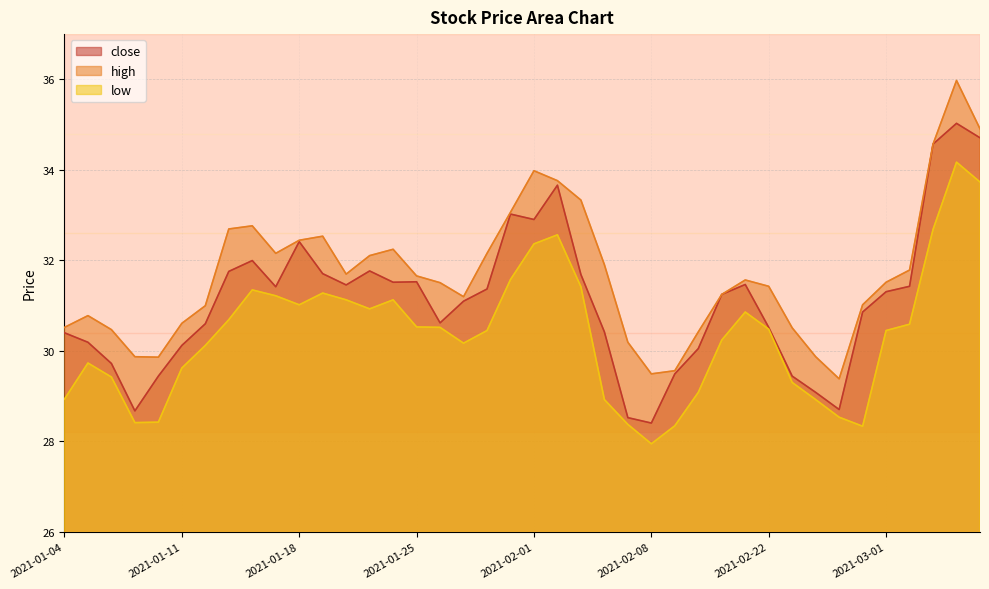

Where does the close series first go above 31?

2021-01-13